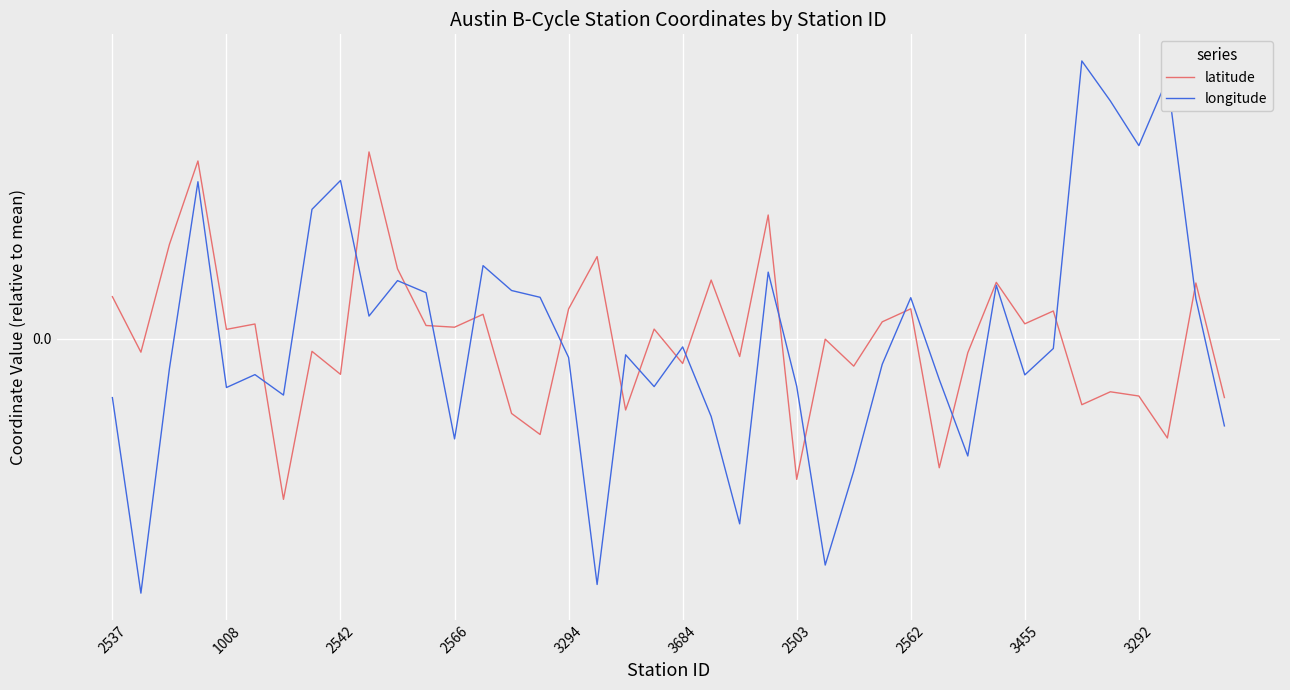

Rank the series by their average value, from lowest to highest.

longitude, latitude